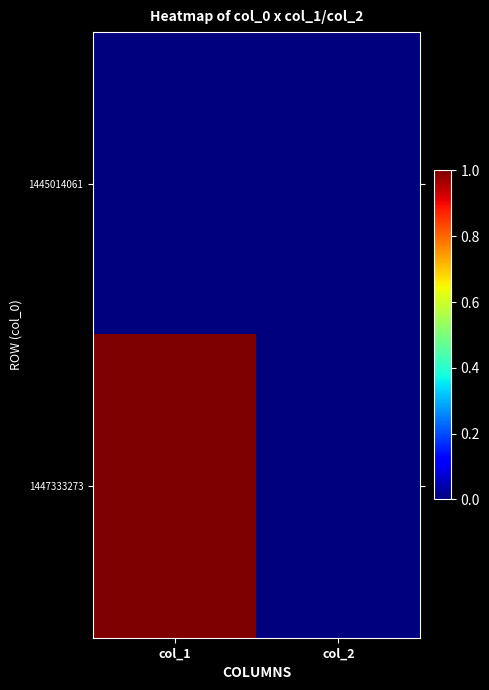

Which series has the largest total across all categories?

1447333273